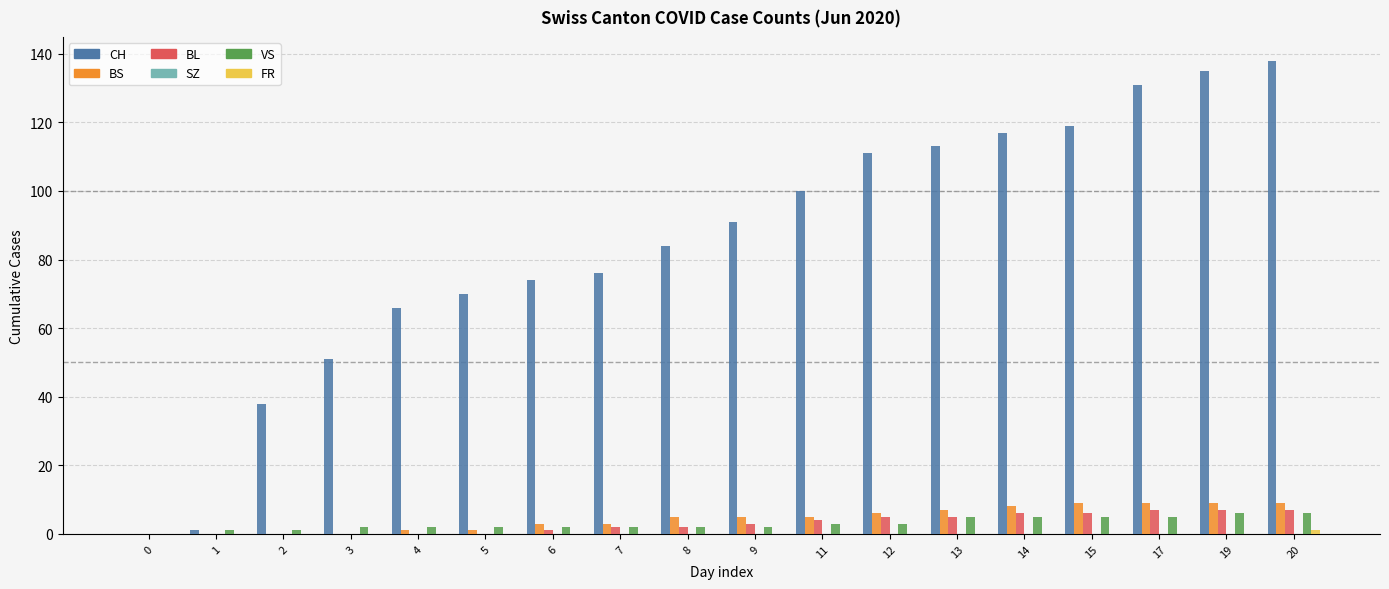

How many data points does each series have?

18